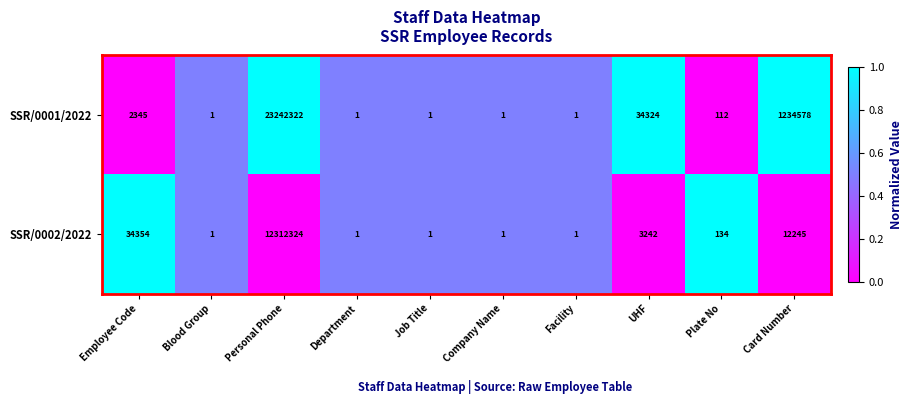

Which series has the largest range (max minus min)?

SSR/0001/2022